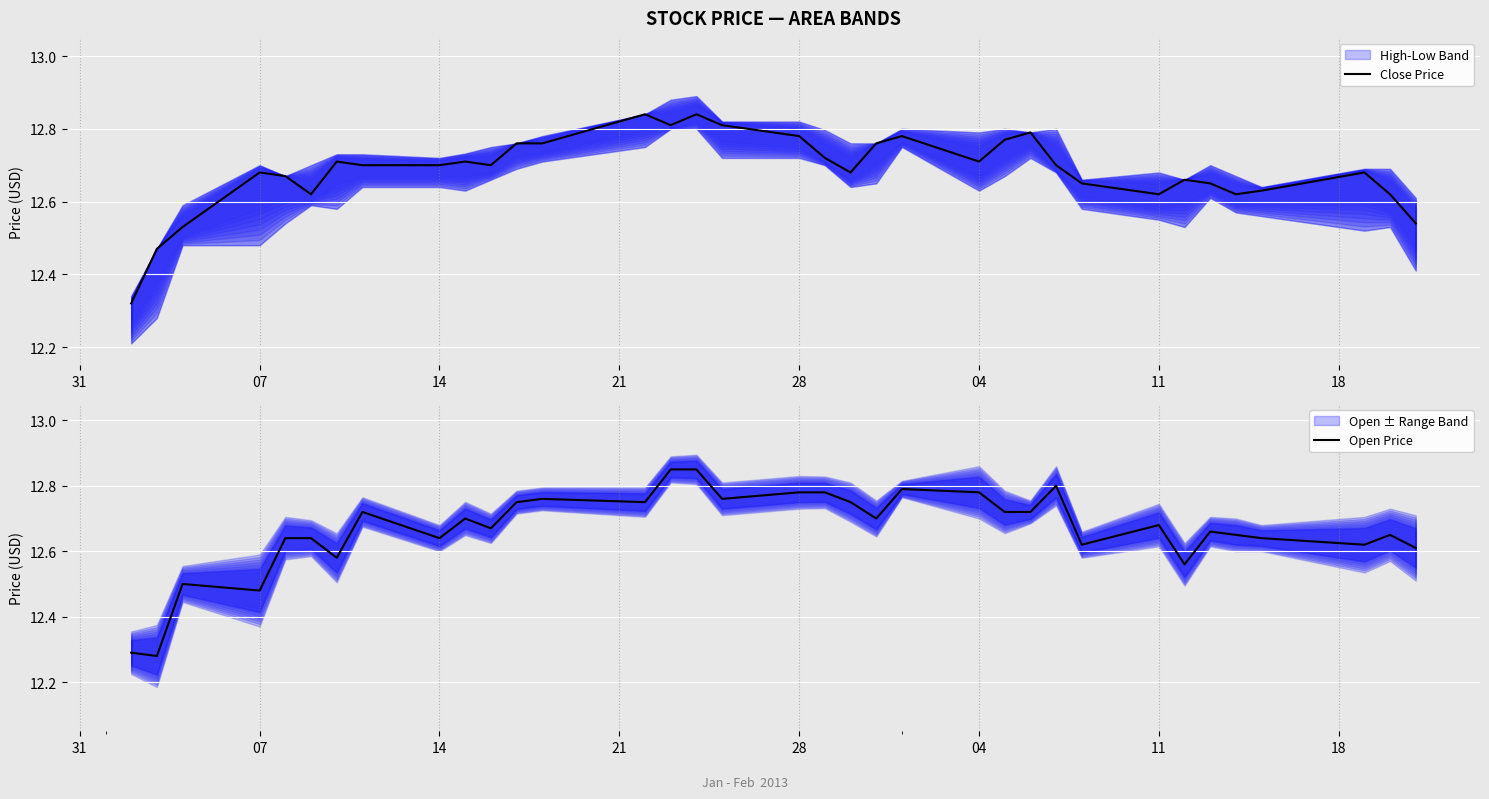

The value of Close Price at 07 is 8.8. True or false?

False